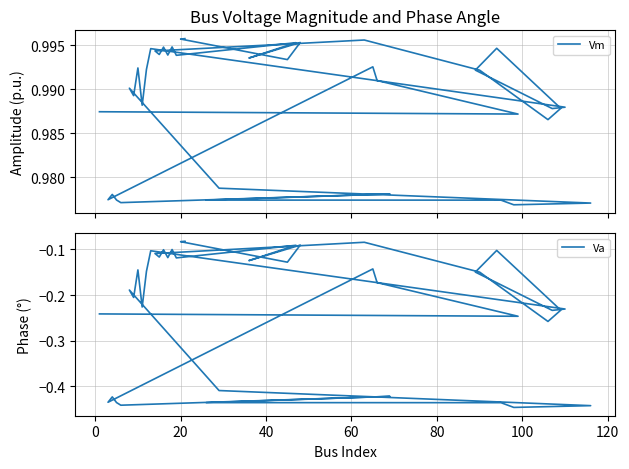

True or false: Vm has more than 1 interior local peaks.

True